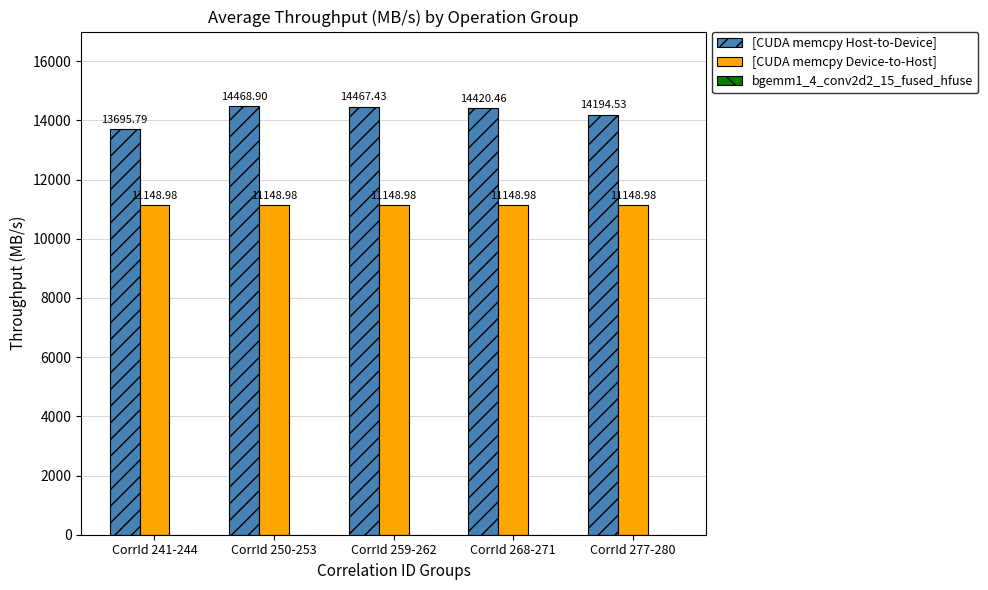

At which label is [CUDA memcpy Host-to-Device] closest to 14082?

CorrId 277-280